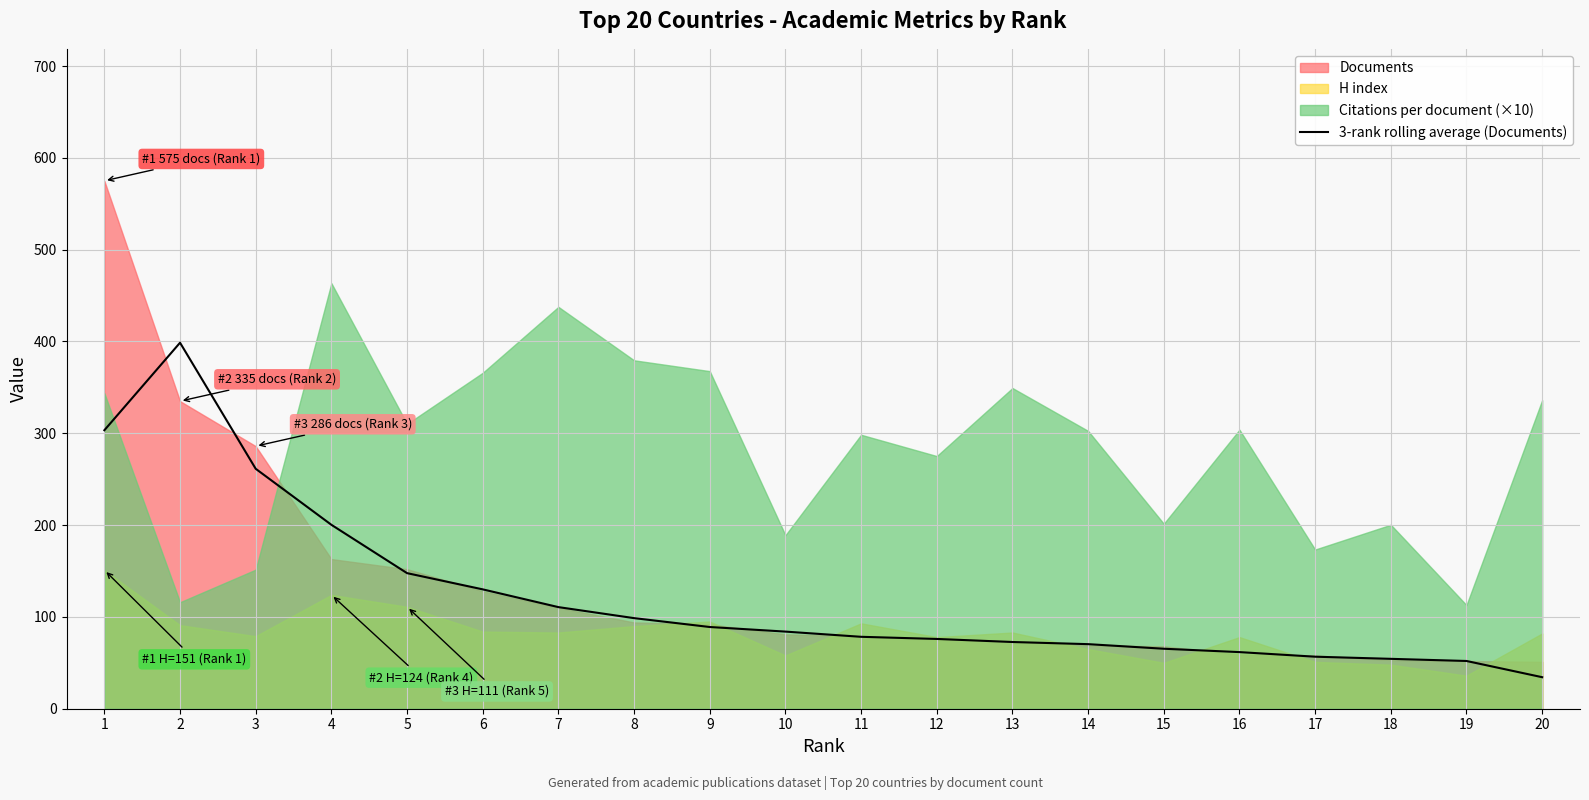

The value of 3-rank rolling average (Documents) at 19 is 52.0. True or false?

True